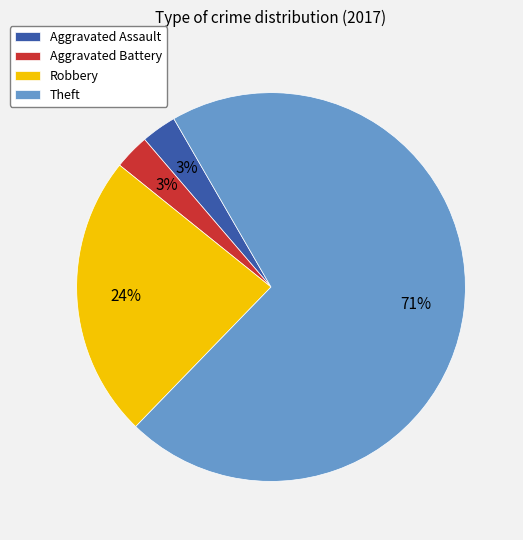

To the nearest percent, what percentage of the pie is Robbery?

24%